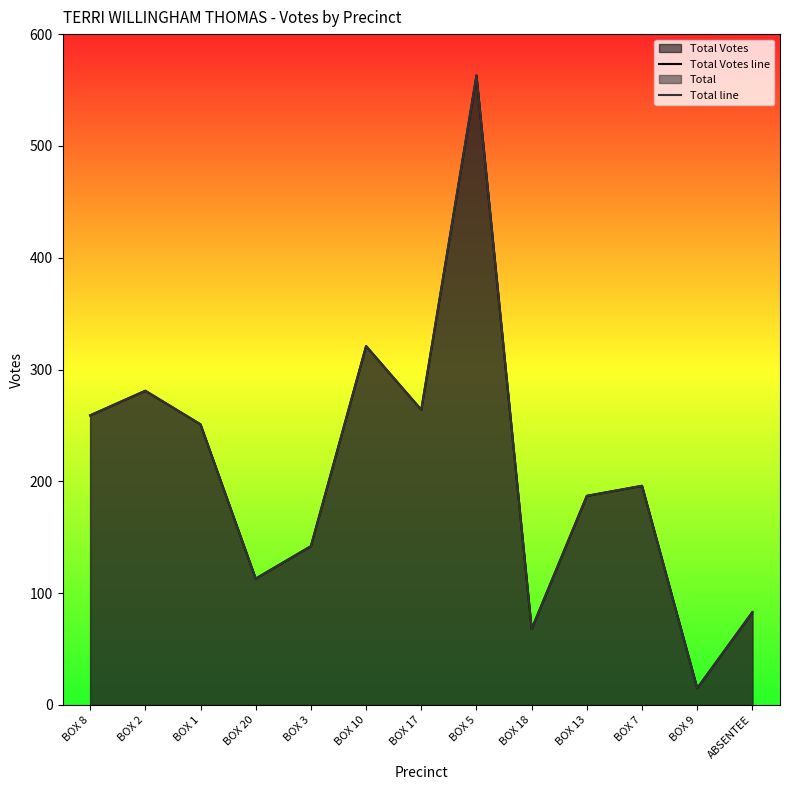

At which category does Total line reach its first local peak?

BOX 2